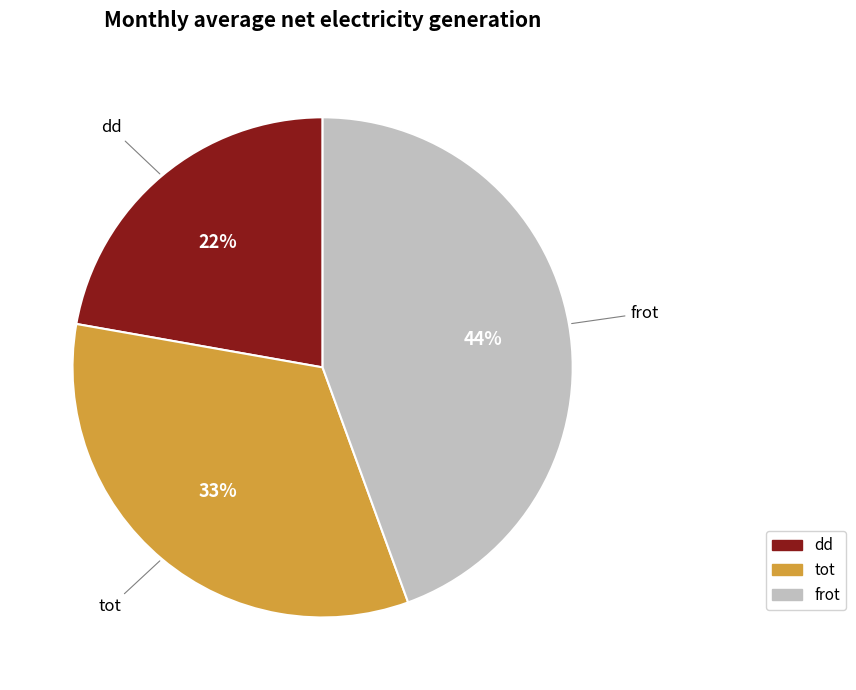

Is the sum of dd and tot greater than half?

Yes